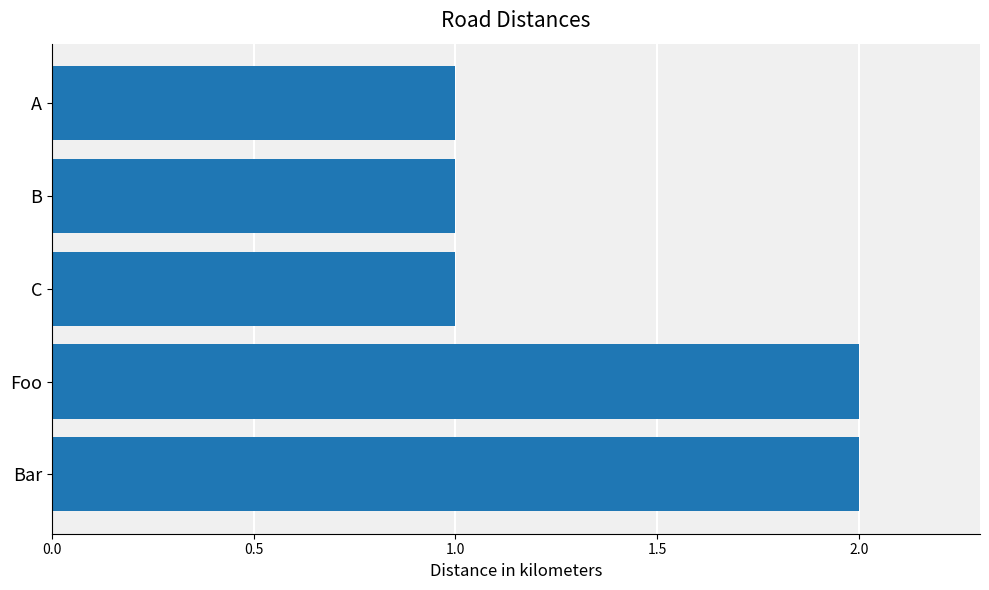

Reading bottom to top, transcribe all the data shown in this chart.

2	2	1	1	1